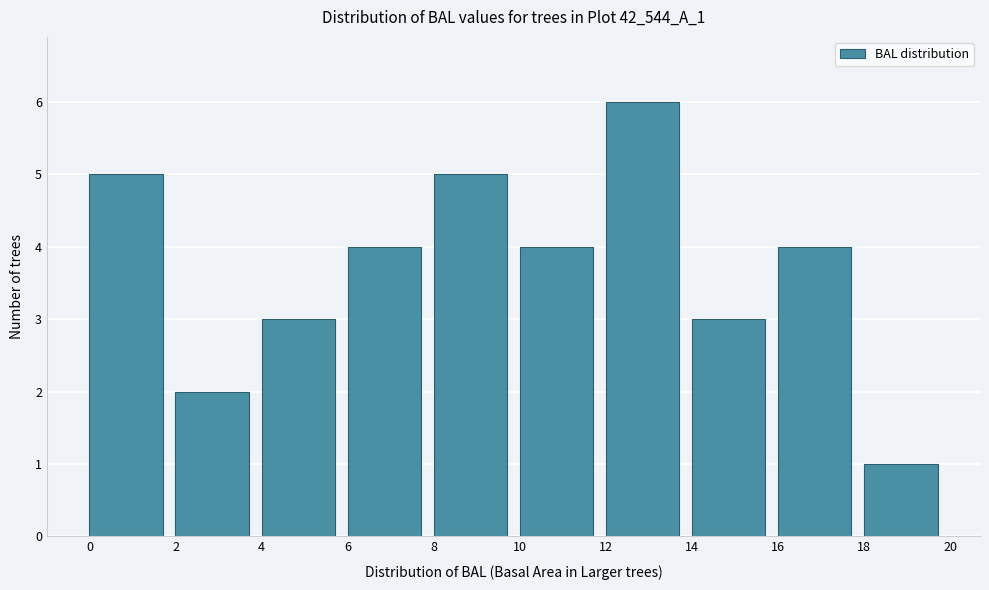

Over which range of the x-axis is the bar tallest?

12 to 14